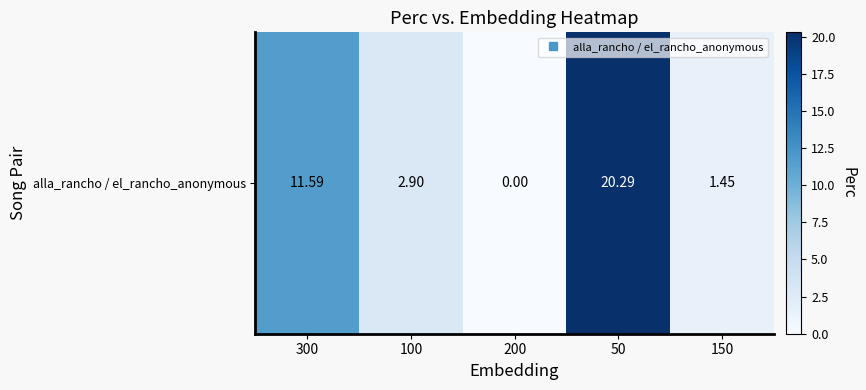

Reading left to right, extract all data points from this chart.

300=11.6	100=2.9	200=0.0	50=20.3	150=1.4